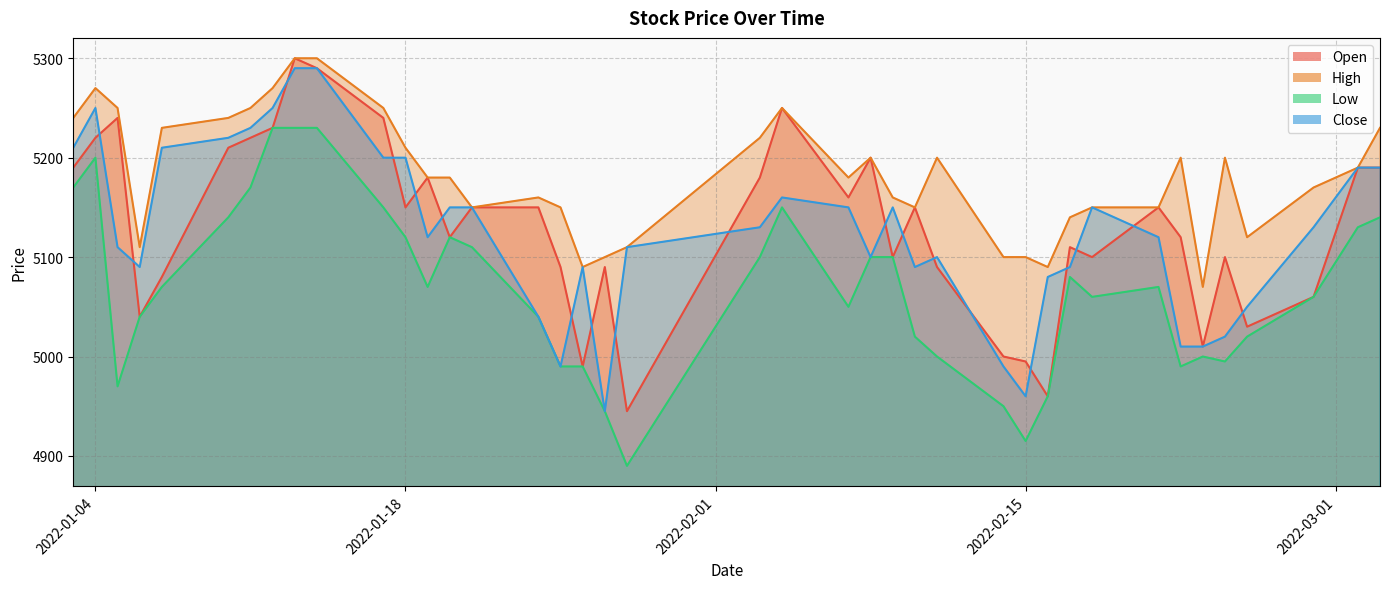

What is the difference between the maximum and minimum values in the Close series?

345